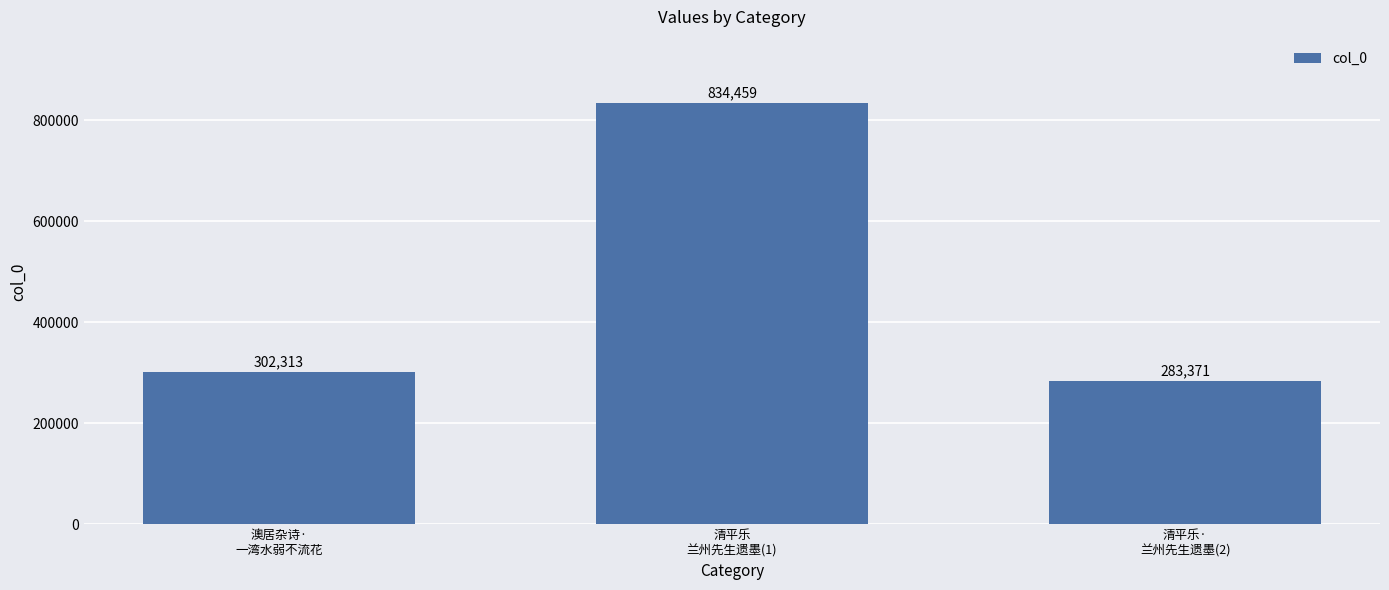

How many data points are less than 302313?

1